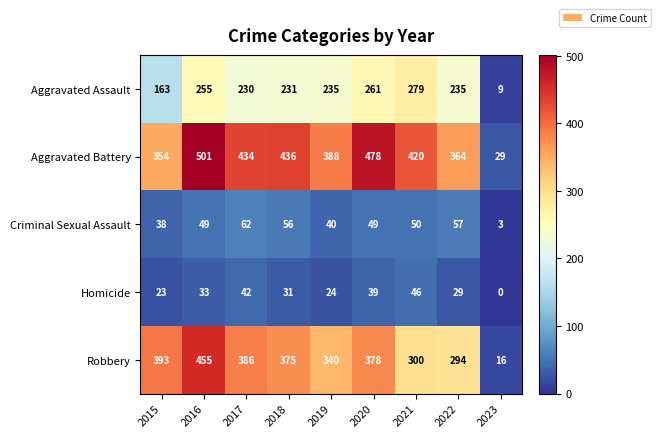

Which series has the largest range (max minus min)?

Aggravated Battery